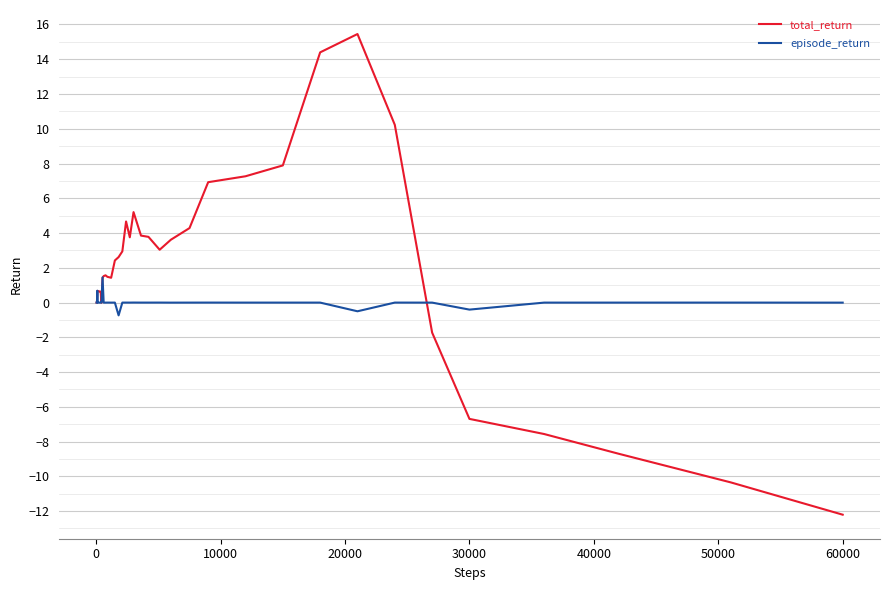

List the series in order of their peak value, lowest first.

episode_return, total_return